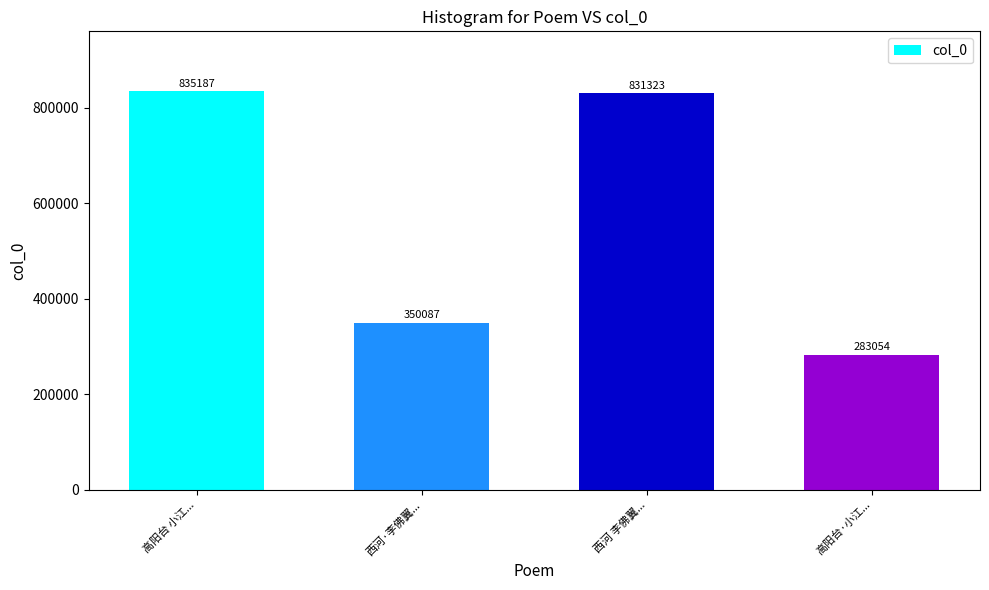

True or false: the data shows 127224 at 西河·李佛翼....

False